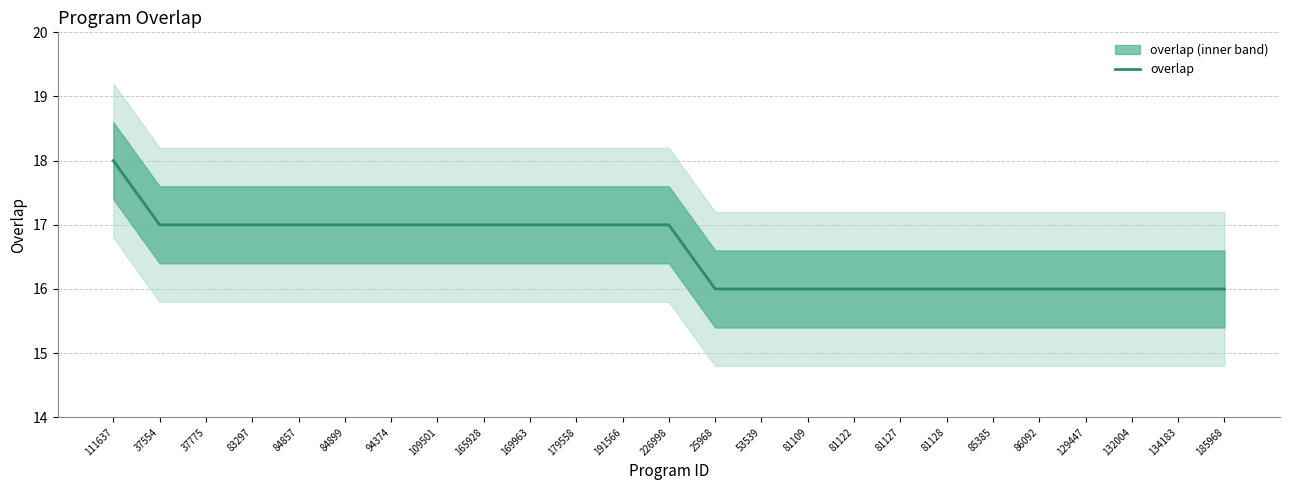

Count the values in the range 16 to 17.

24